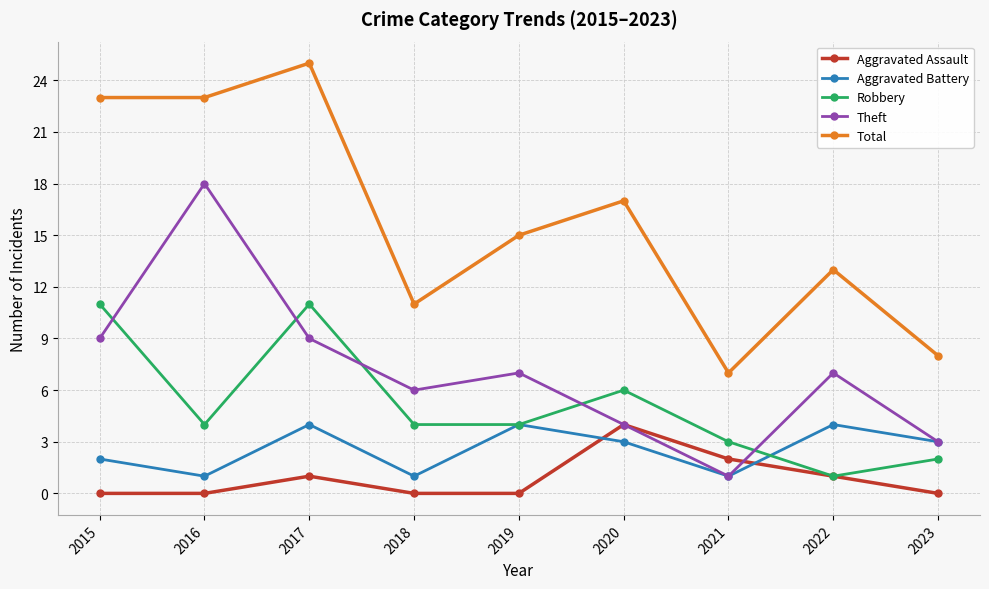

In Aggravated Battery, how many points are lower than both neighbors (excluding endpoints)?

3